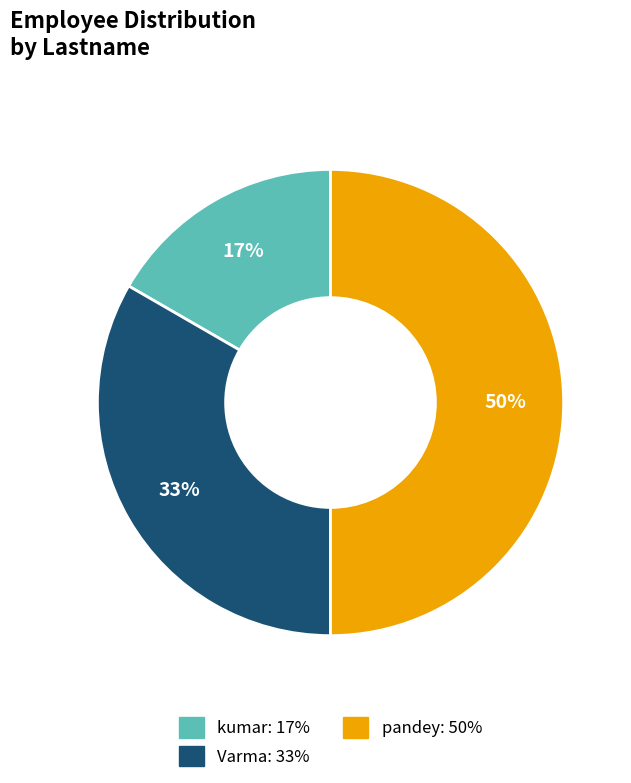

Does Varma account for over 50% of the chart?

No